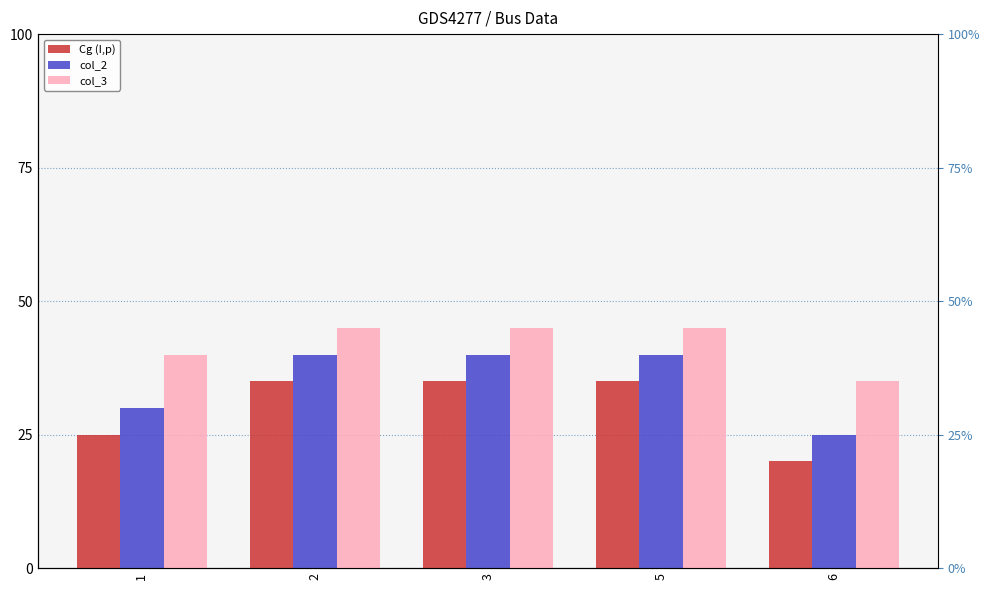

Rank the series by their maximum value, from lowest to highest.

Cg (I,p), col_2, col_3